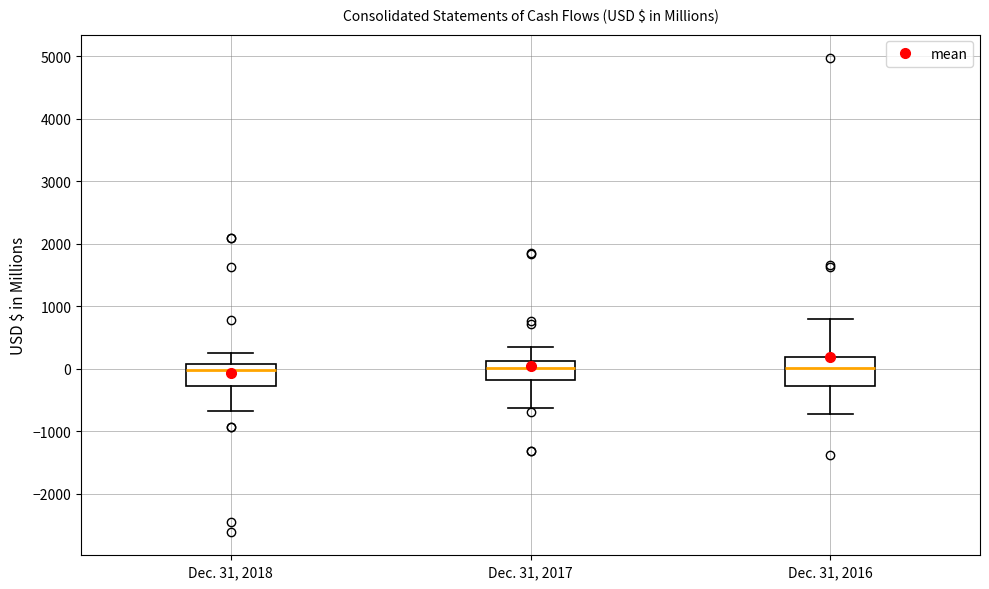

Where does the lower whisker of the box for Dec. 31, 2017 end on the y-axis? The values are not printed on the chart, so give them approximately, as read against the axis.

-600